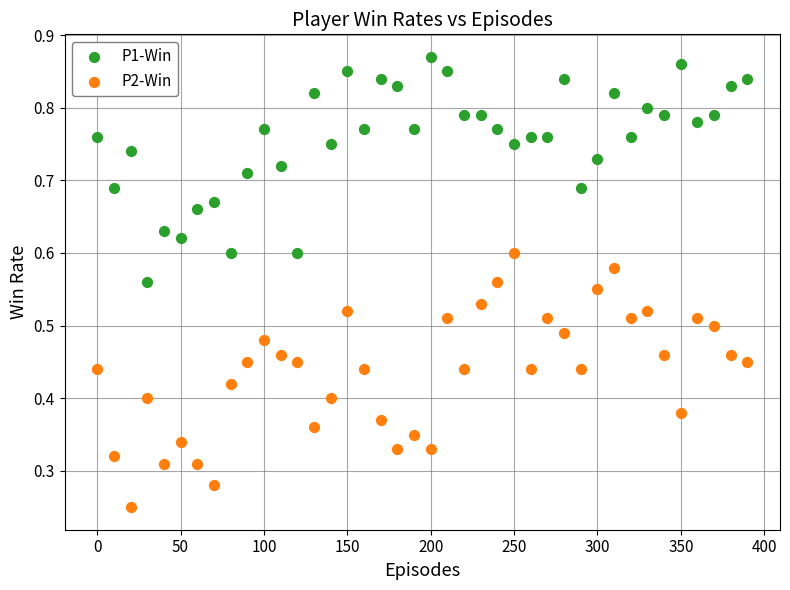

Which series reaches the minimum Y coordinate?

P2-Win